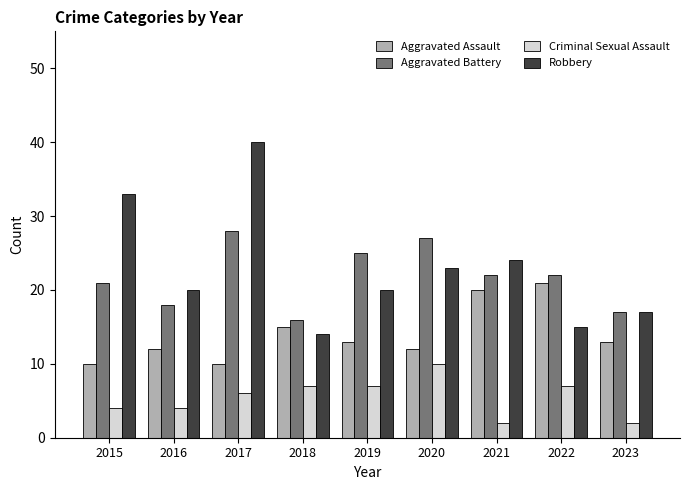

Reading right to left, what are all the values shown in this chart?

Aggravated Assault: 13	21	20	12	13	15	10	12	10
Aggravated Battery: 17	22	22	27	25	16	28	18	21
Criminal Sexual Assault: 2	7	2	10	7	7	6	4	4
Robbery: 17	15	24	23	20	14	40	20	33